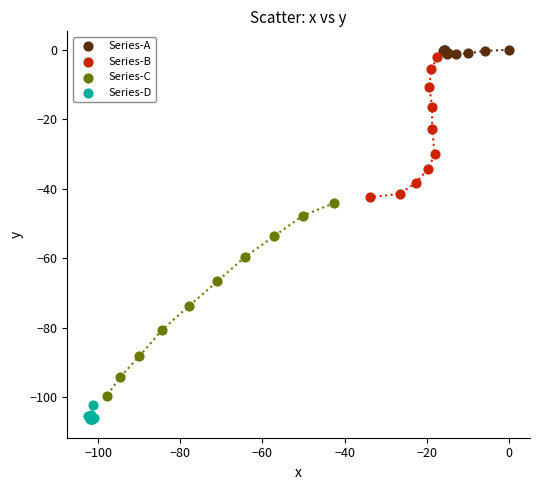

Which series contains the lowest Y value?

Series-D